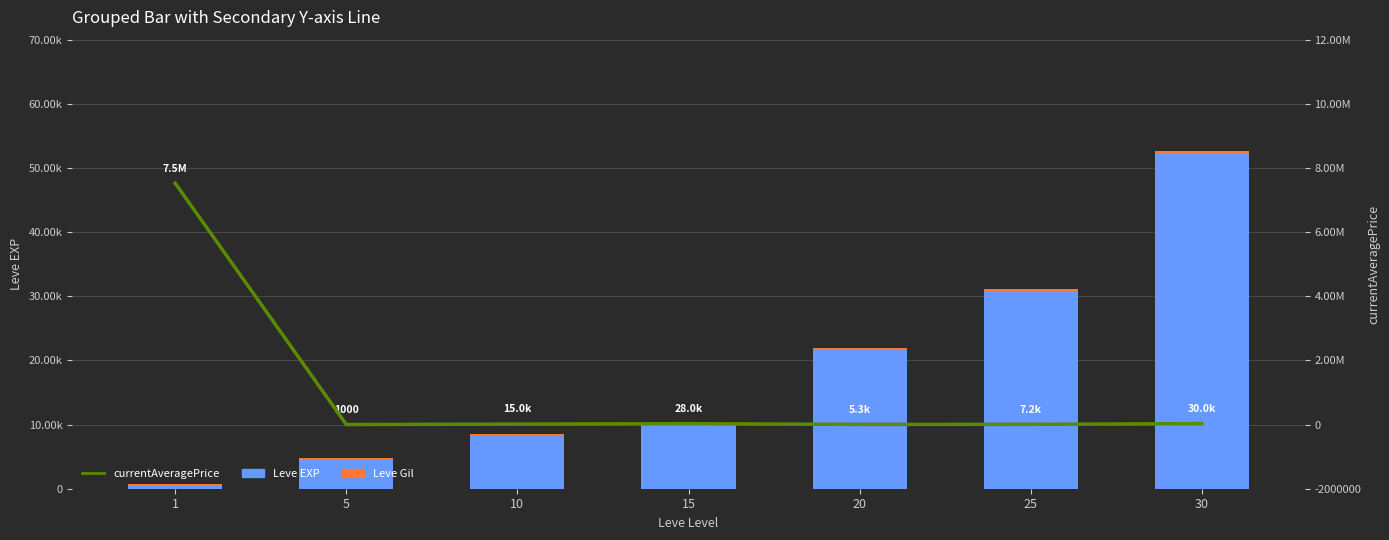

What is the spread (max minus min) of values at 25?

30503